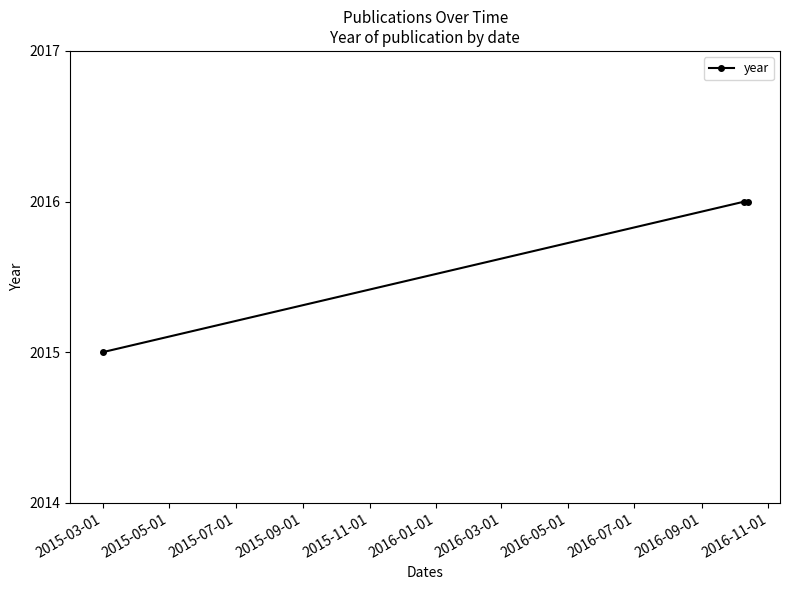

What is the maximum value shown in the chart?

2016